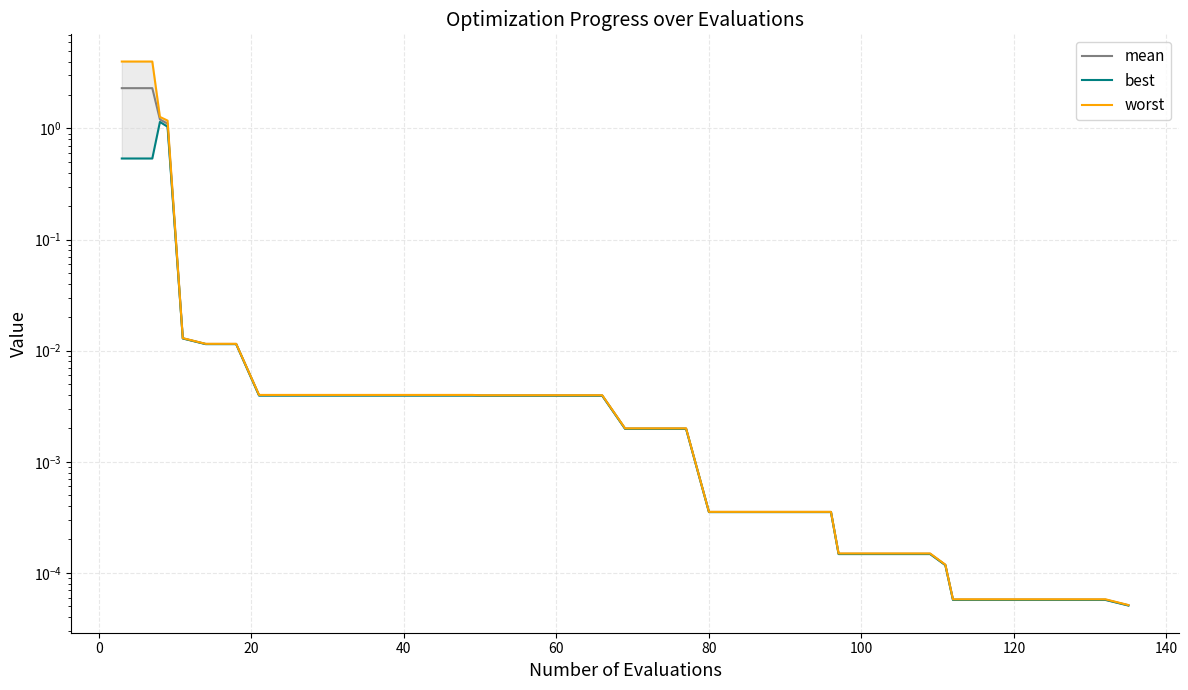

What is the label of the 20th point from the right?

20